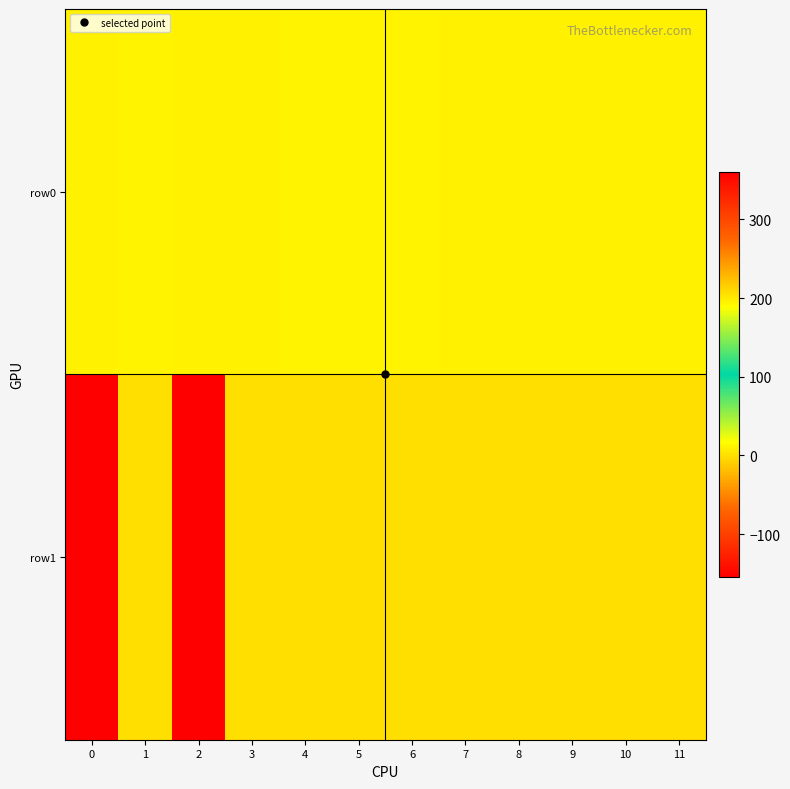

At which category does the chart reach its peak across all series?

2